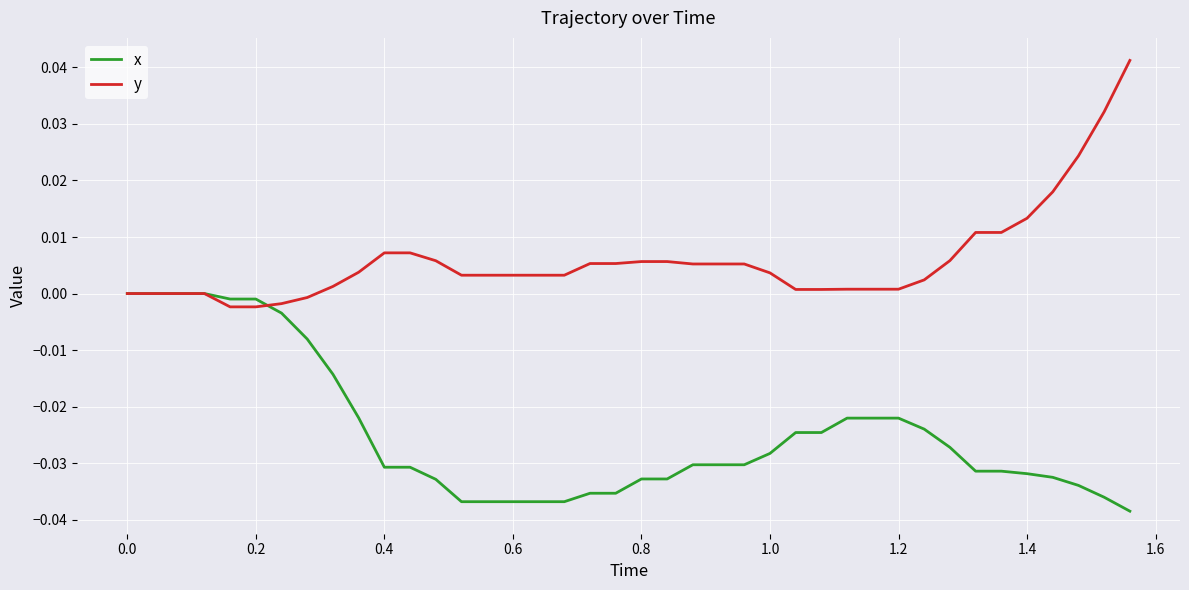

Which series has the largest total across all categories?

y